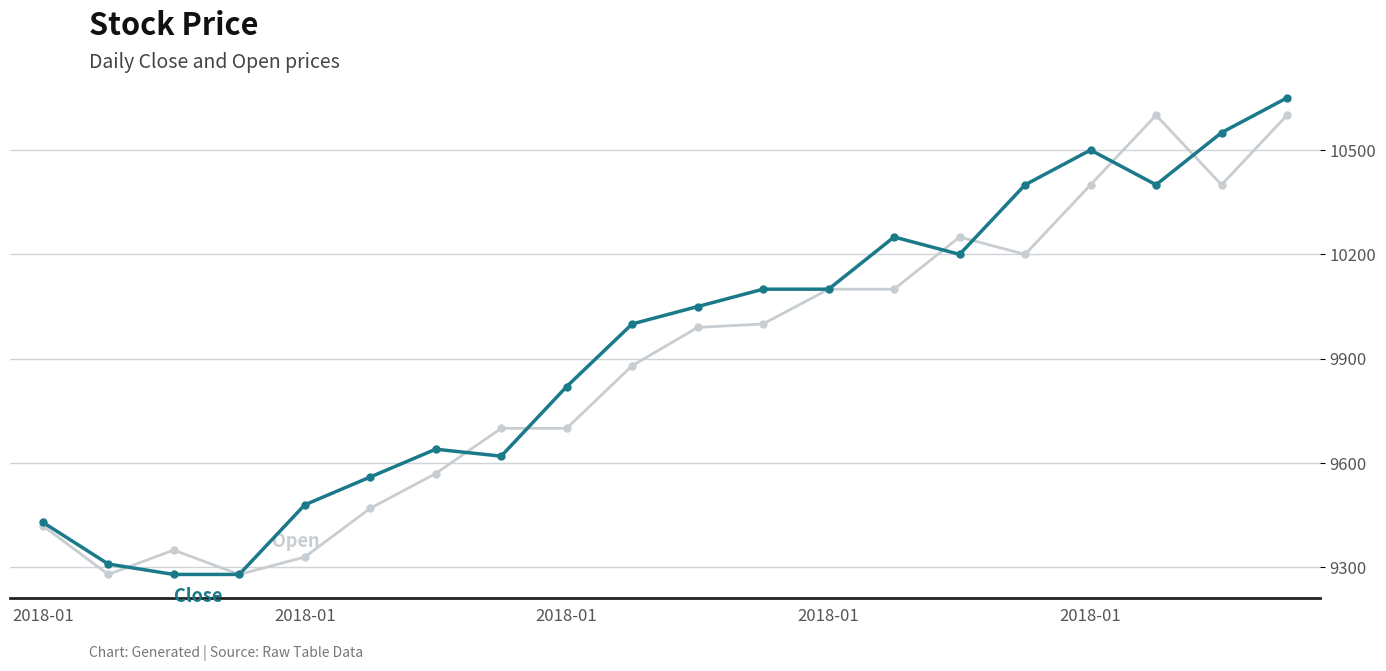

Reading right to left, what are all the values shown in this chart?

Open: 10600	10400	10600	10400	10200	10250	10100	10100	10000	9990	9880	9700	9700	9570	9470	9330	9280	9350	9280	9420
Close: 10650	10550	10400	10500	10400	10200	10250	10100	10100	10050	10000	9820	9620	9640	9560	9480	9280	9280	9310	9430